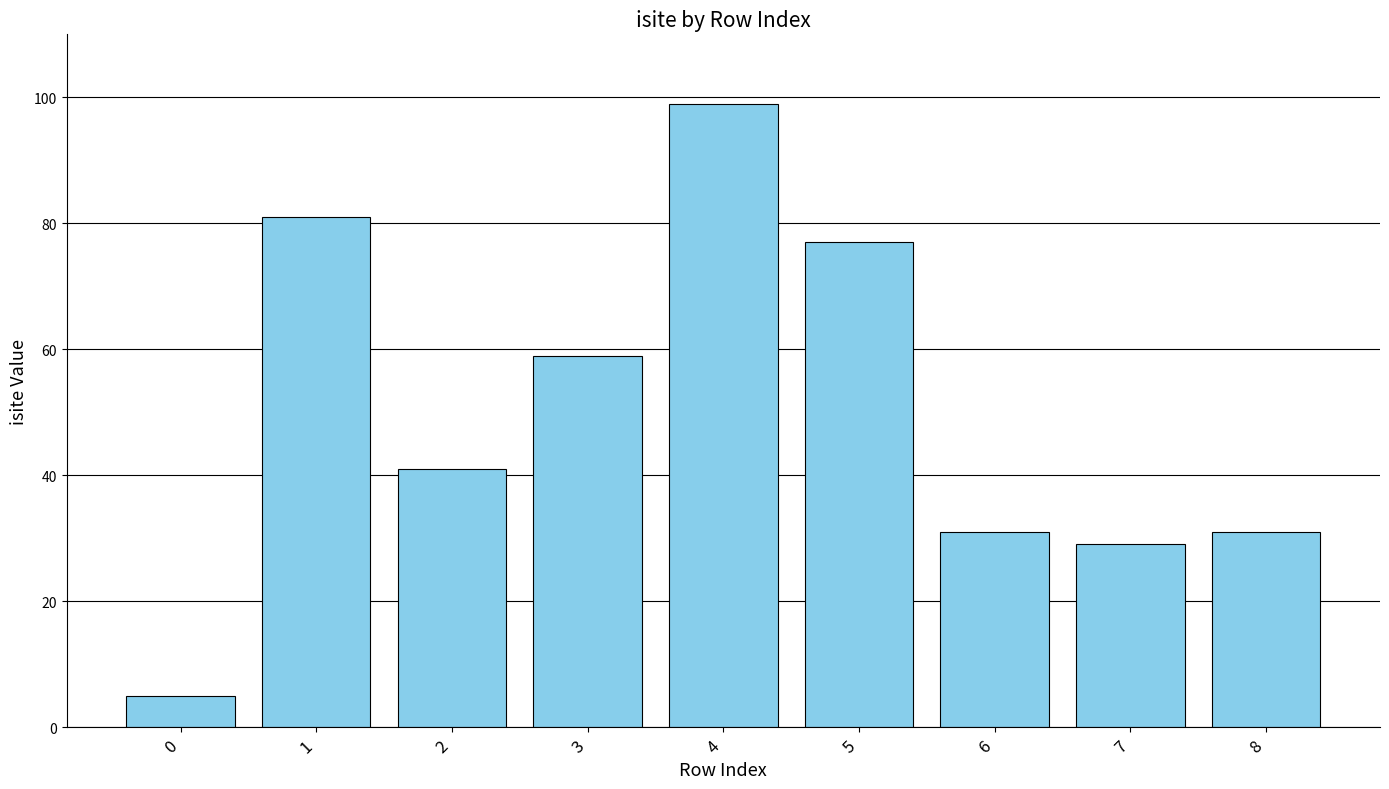

What is the value of the 4th bar from the left?

59